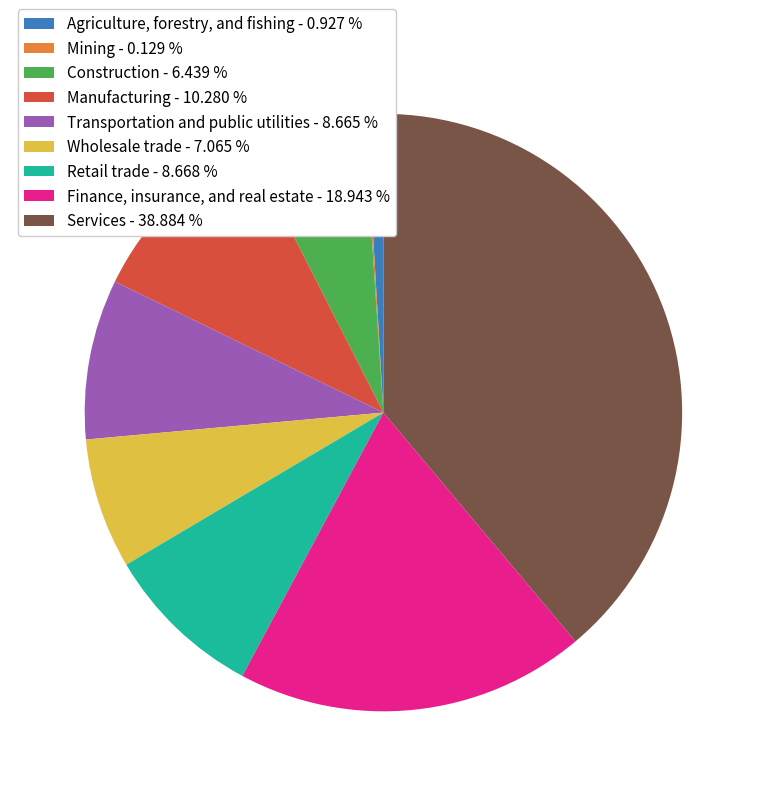

The Retail trade slice represents 9% of the pie. True or false?

True